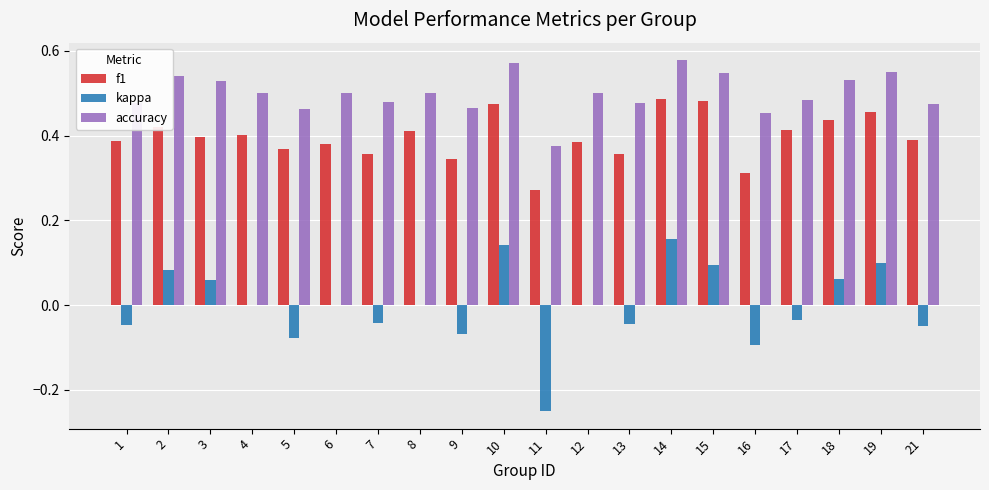

What is the sum of all accuracy values?

10.0